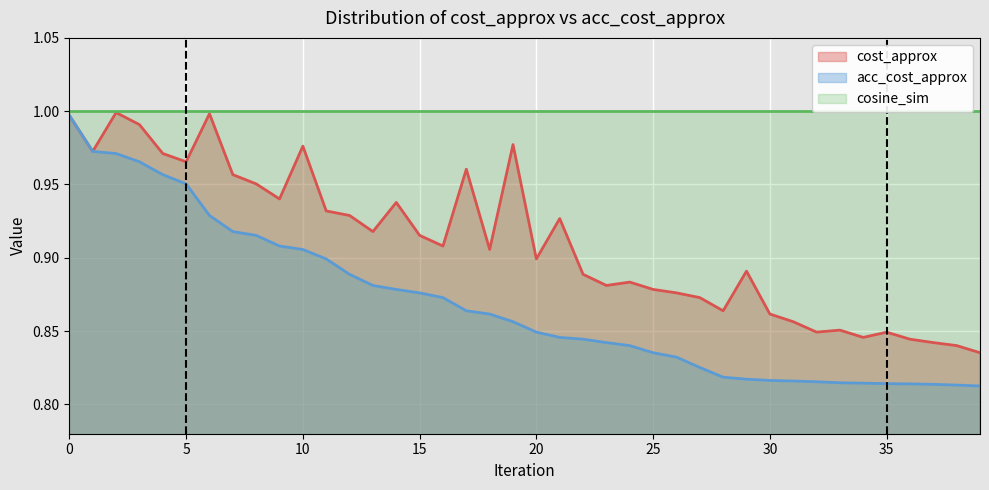

True or false: cost_approx has a value of 1.5 at 25.

False